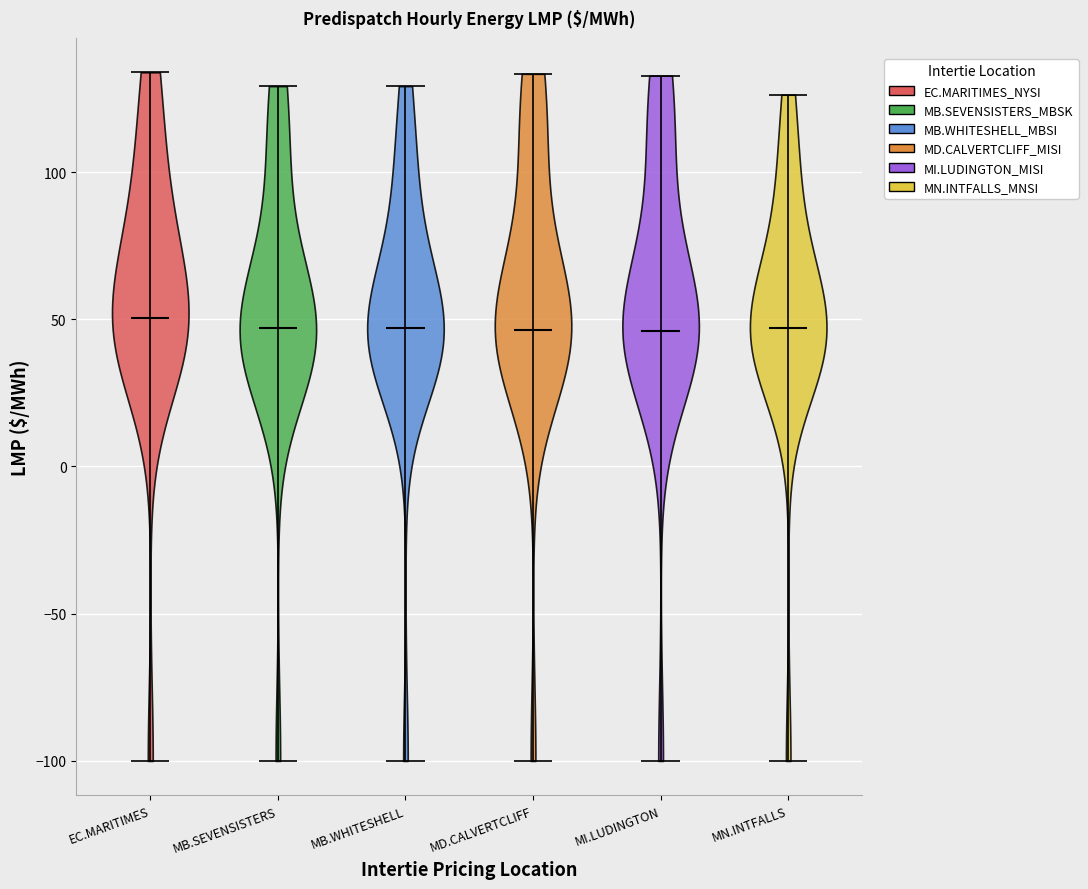

Reading left to right, read every violin against the y-axis: where its median line is, and the lowest and highest points it reaches. The values are not printed on the chart, so give them approximately, as read against the axis.

EC.MARITIMES: median line 50, lowest point -100, highest point 135
MB.SEVENSISTERS: median line 45, lowest point -100, highest point 130
MB.WHITESHELL: median line 45, lowest point -100, highest point 130
MD.CALVERTCLIFF: median line 45, lowest point -100, highest point 135
MI.LUDINGTON: median line 45, lowest point -100, highest point 135
MN.INTFALLS: median line 45, lowest point -100, highest point 125